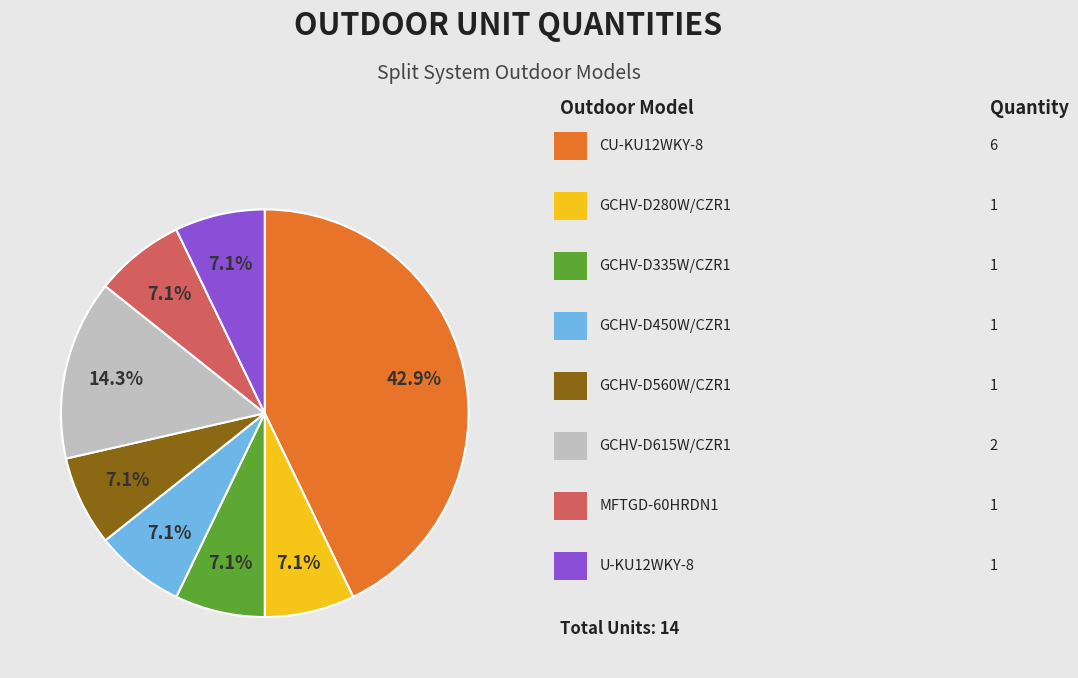

Is there any slice that represents more than half of the pie?

No